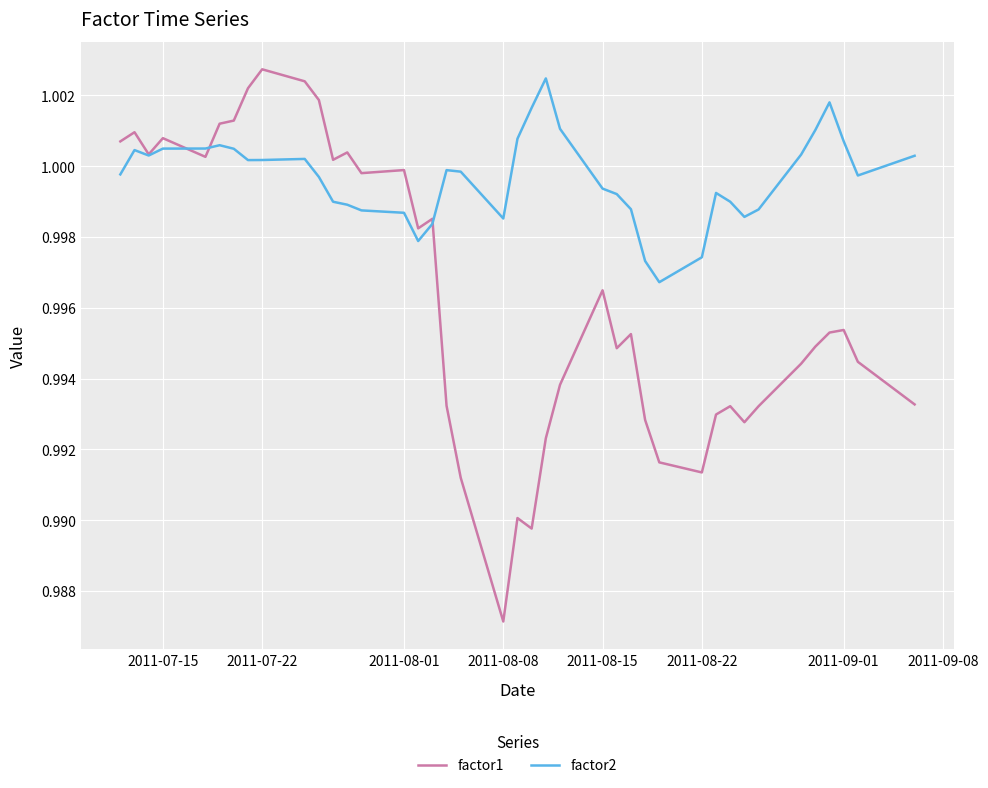

Which series has the largest total across all categories?

factor2